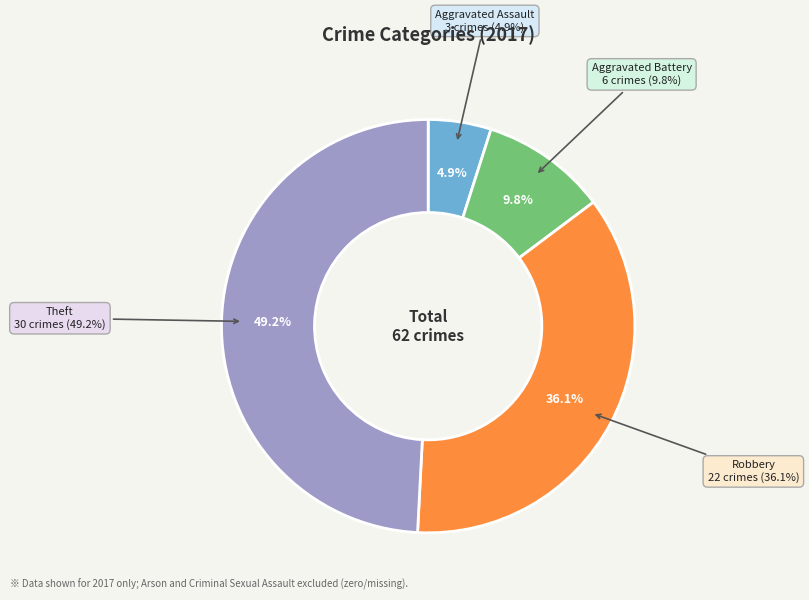

Combined, do Theft and Aggravated Battery account for over 50%?

Yes